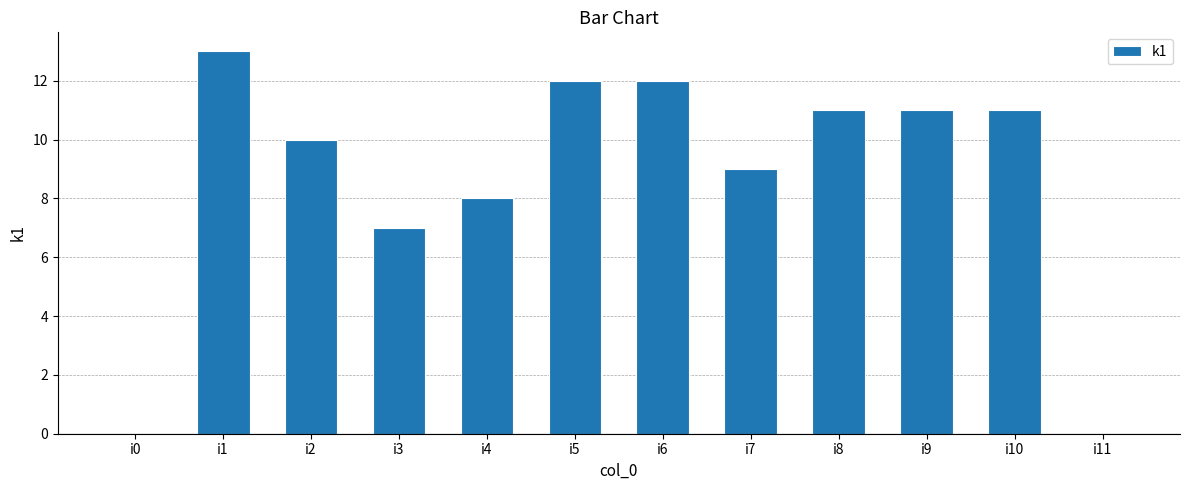

True or false: the data shows 6 at i8.

False